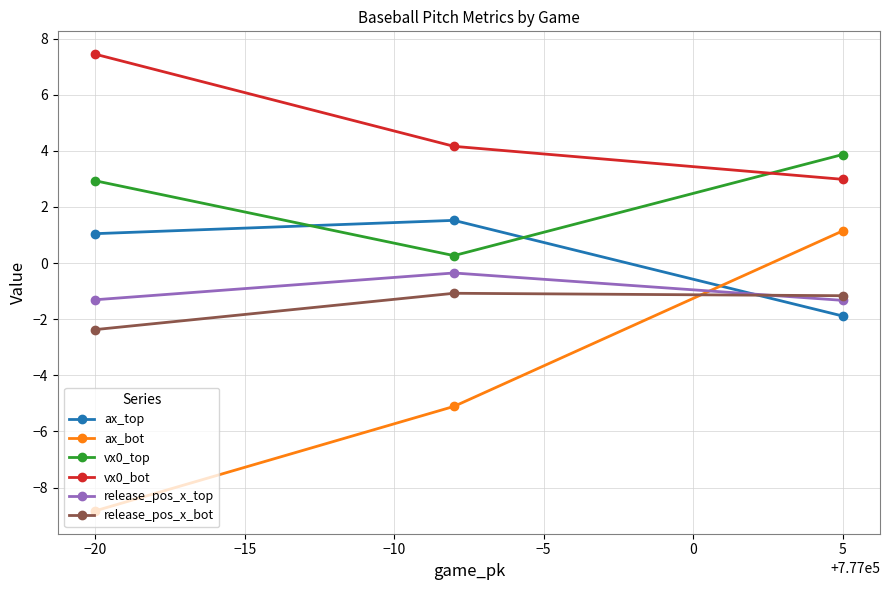

Reading right to left, what are all the values shown in this chart?

ax_top: -1.9	1.5	1.0
ax_bot: 1.1	-5.1	-8.8
vx0_top: 3.9	0.3	2.9
vx0_bot: 3.0	4.2	7.4
release_pos_x_top: -1.3	-0.4	-1.3
release_pos_x_bot: -1.2	-1.1	-2.4